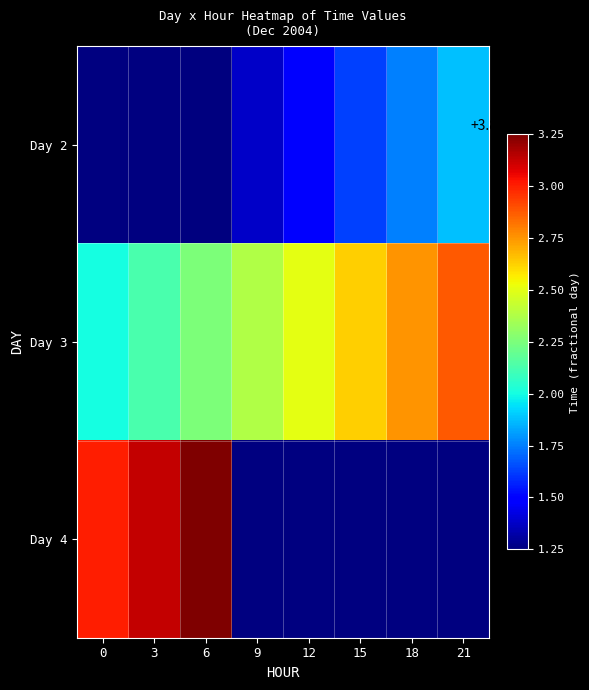

What is the approximate value of Day 2 at 15?

38321.6